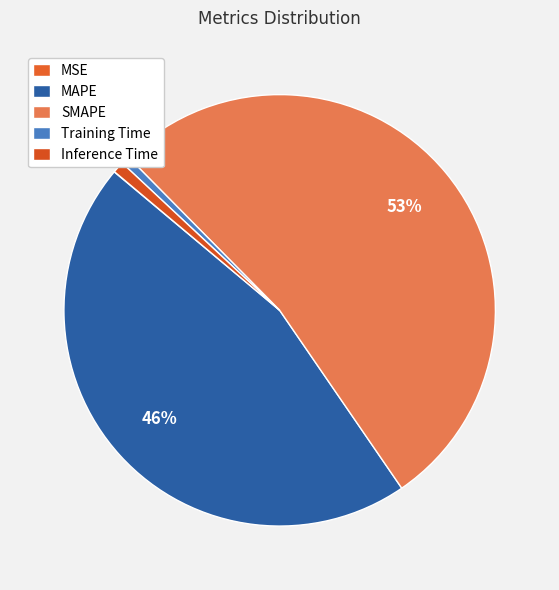

The Inference Time slice represents 1% of the pie. True or false?

True